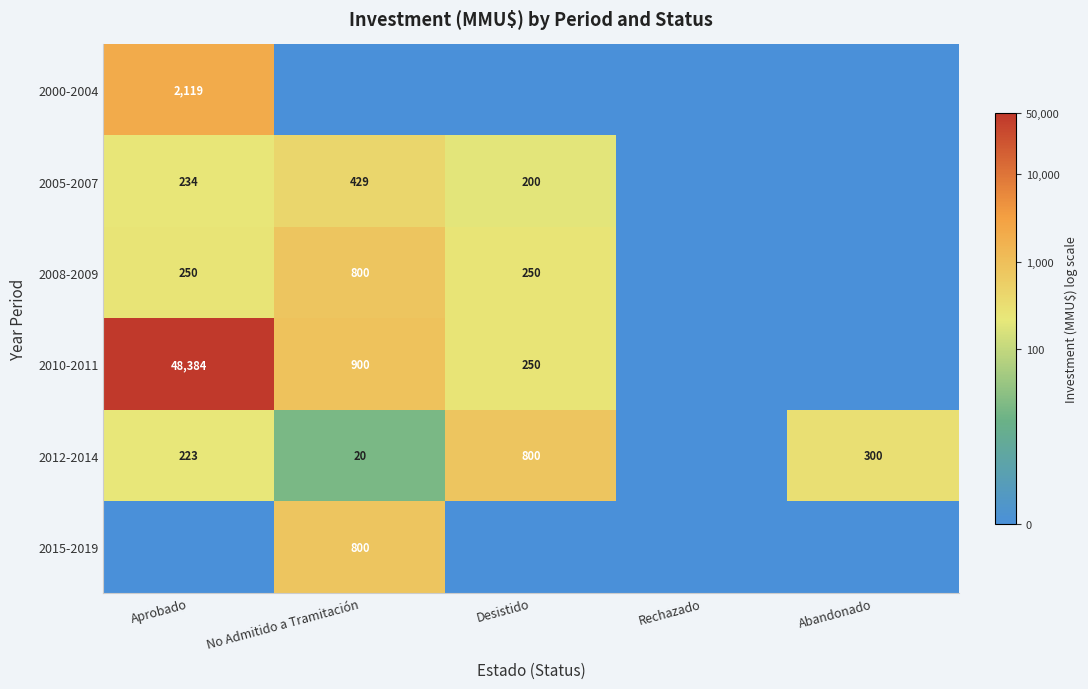

What is the difference between the 2008-2009 values at No Admitido a Tramitación and Aprobado?

550